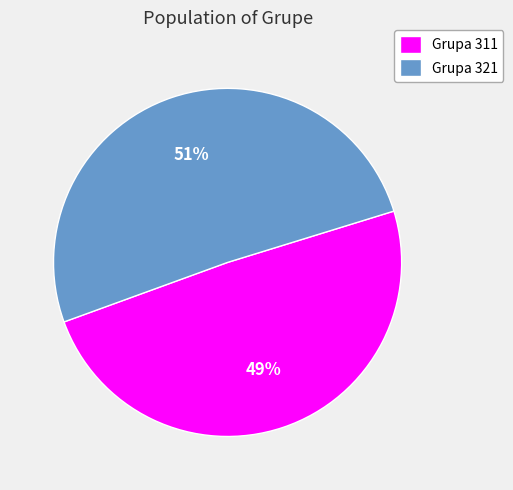

Which has a higher value, Grupa 311 or Grupa 321?

Grupa 321